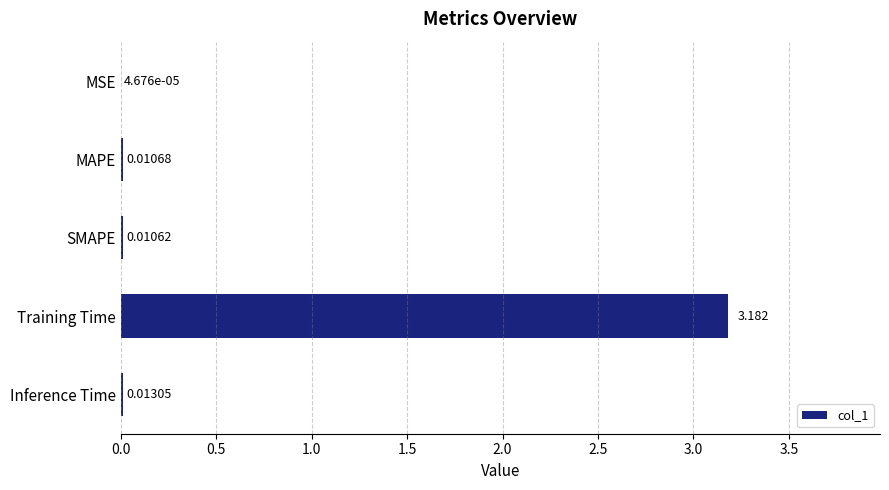

Which category has the highest value across all series?

Training Time